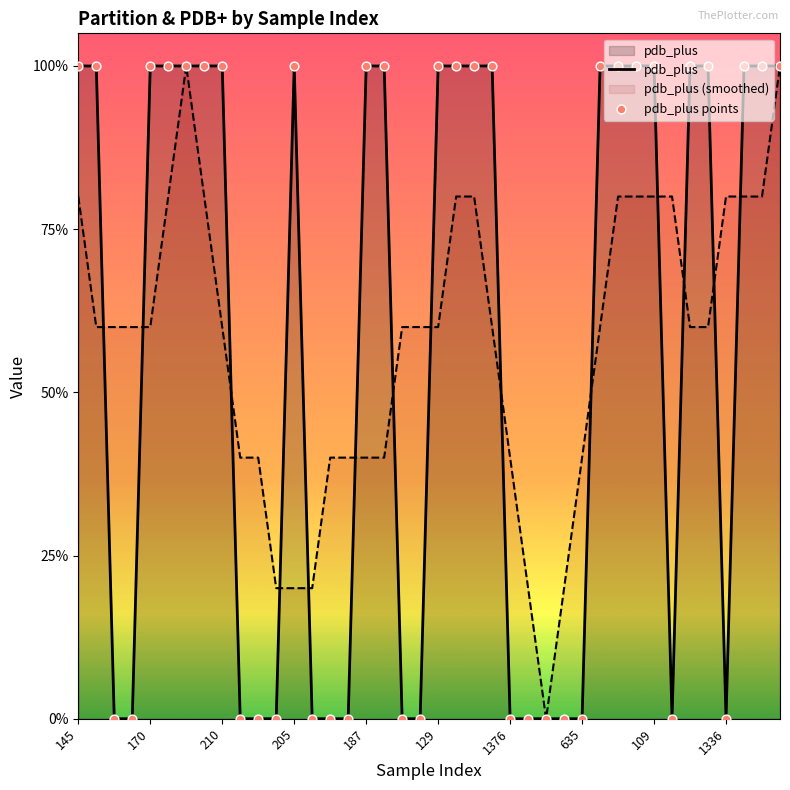

What are all the series names shown in the legend?

pdb_plus, pdb_plus points